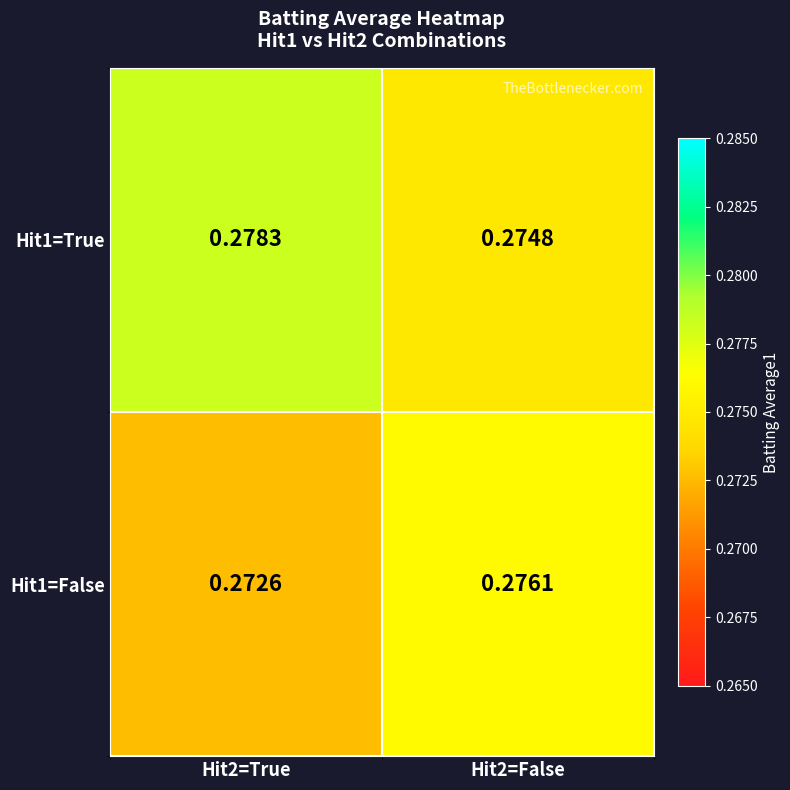

Is the value of Hit1=False at Hit2=False greater than the value of Hit1=True at Hit2=False?

Yes